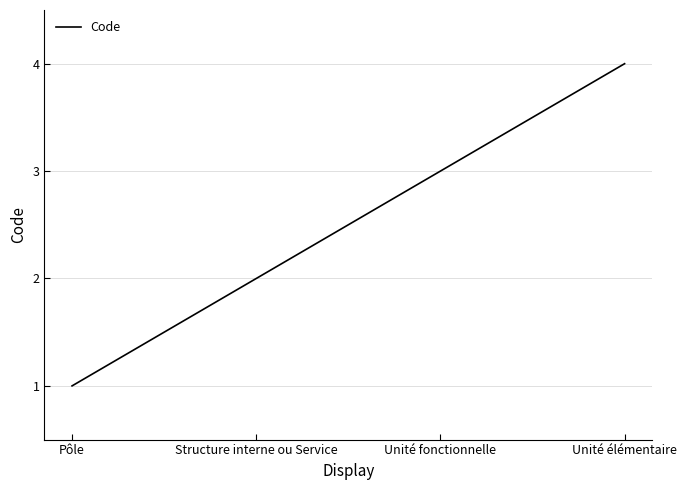

How many lines are shown in the chart?

1